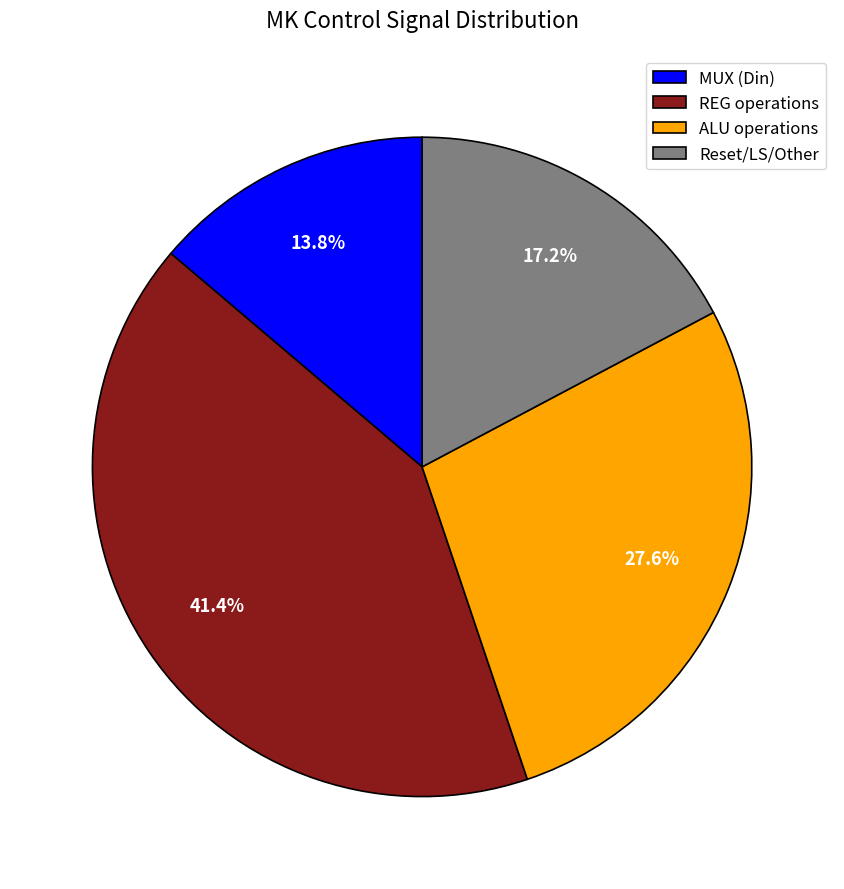

Count the number of slices in the pie.

4